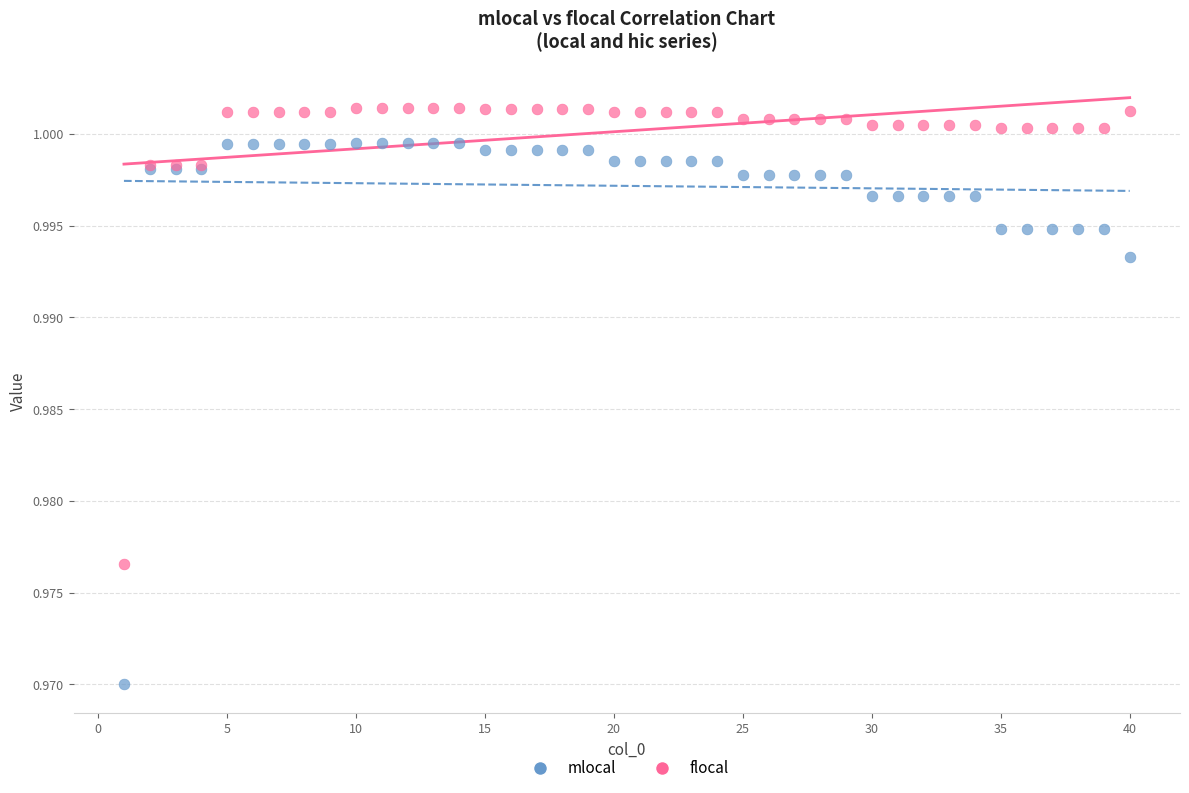

What are all the series names shown in the legend?

mlocal, flocal